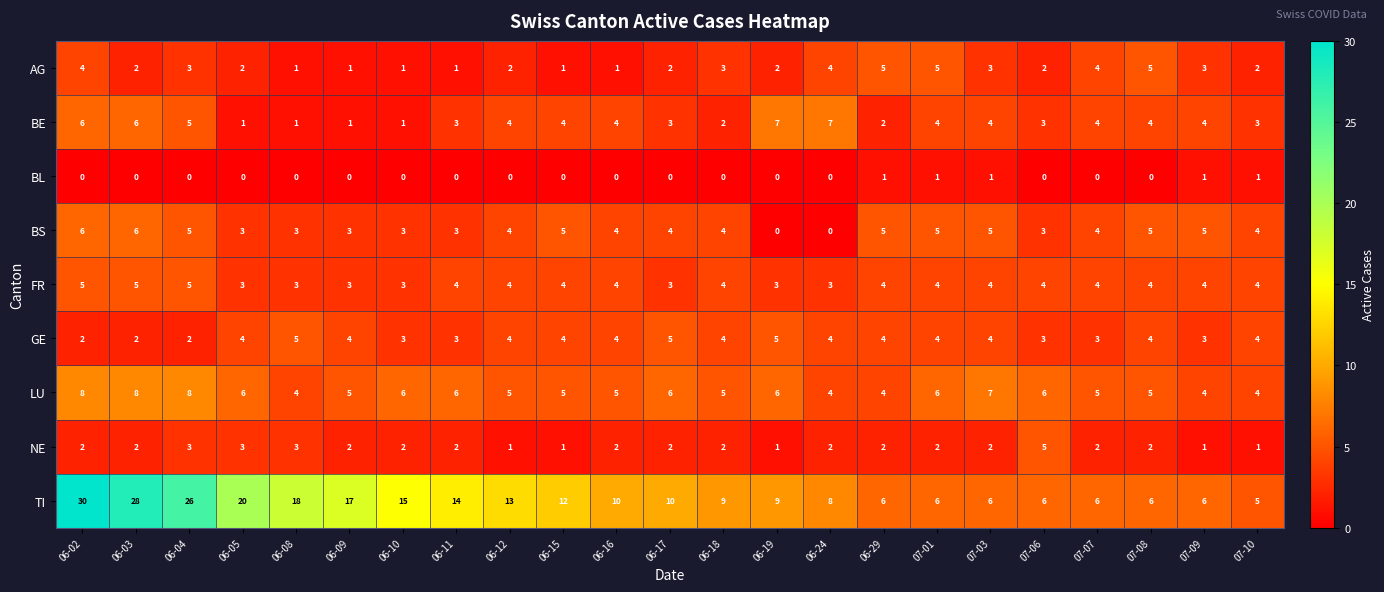

What is the total value across all series at 06-11?

36